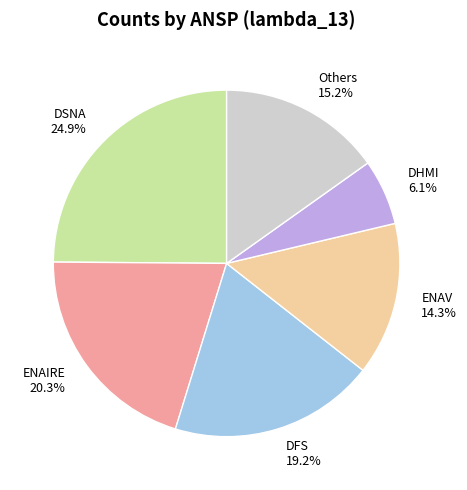

What is the smallest slice in the pie chart?

DHMI 6.1%